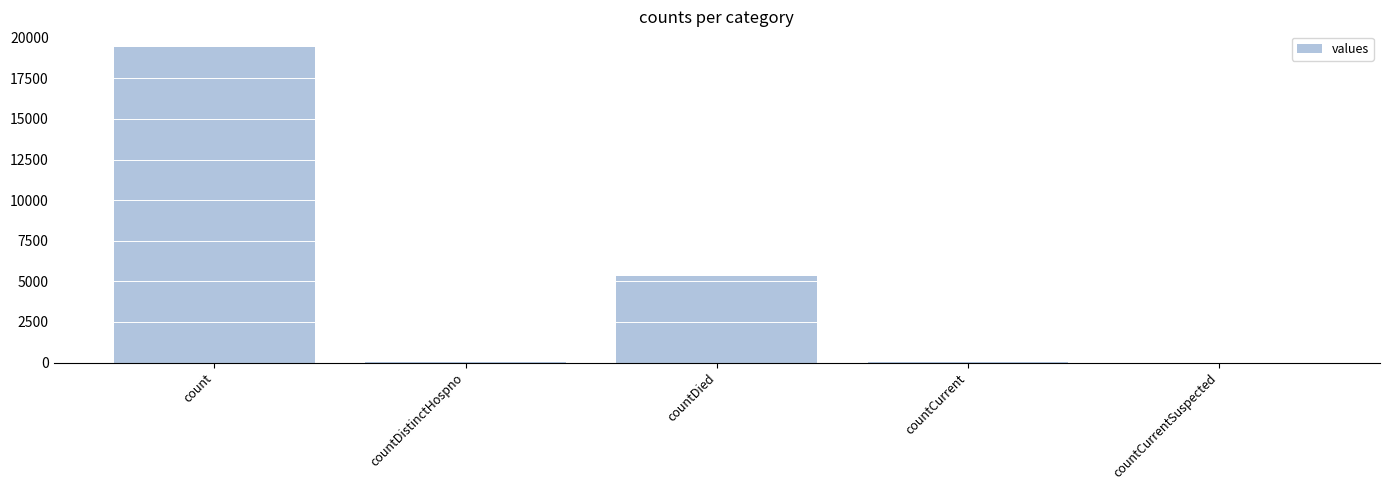

Between countDied and countDistinctHospno, which is larger?

countDied